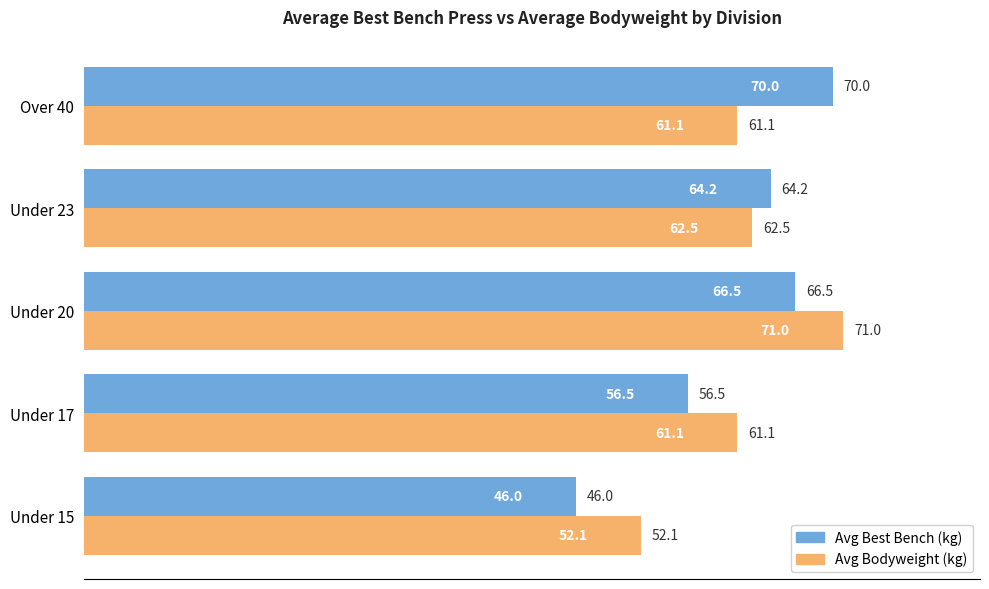

What is the difference between the Avg Bodyweight (kg) values at Under 15 and Under 20?

18.9